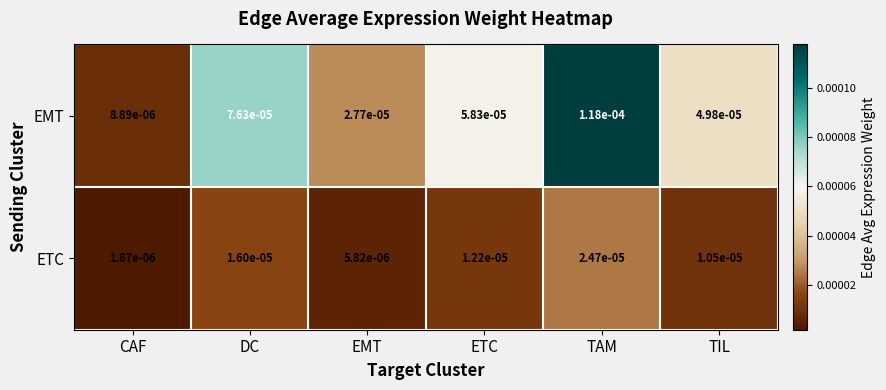

Where is EMT nearest to the value 0?

CAF